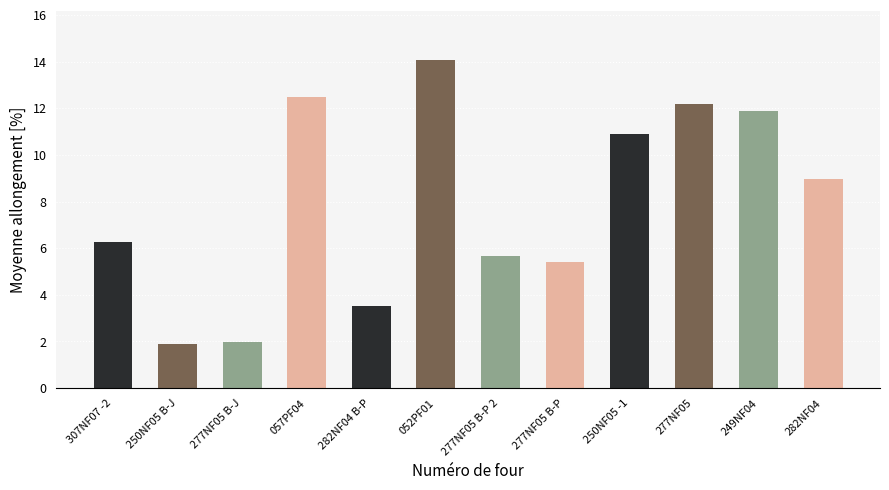

What is the value of the 6th bar from the left?

14.1